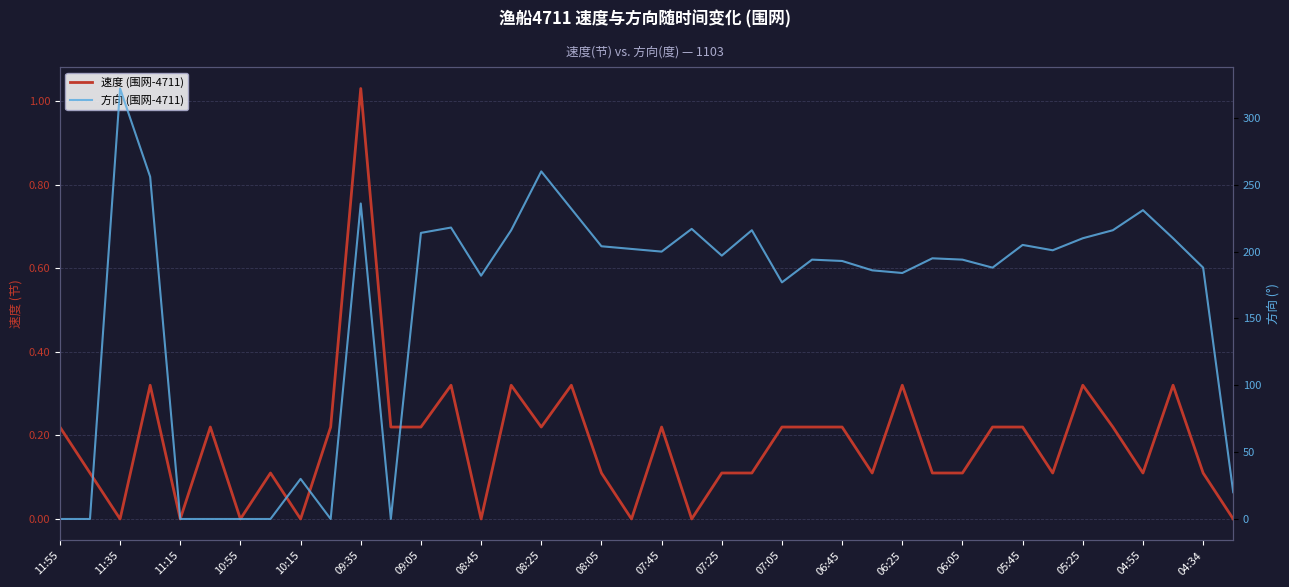

How many times do 速度 (围网-4711) and 方向 (围网-4711) cross each other?

6